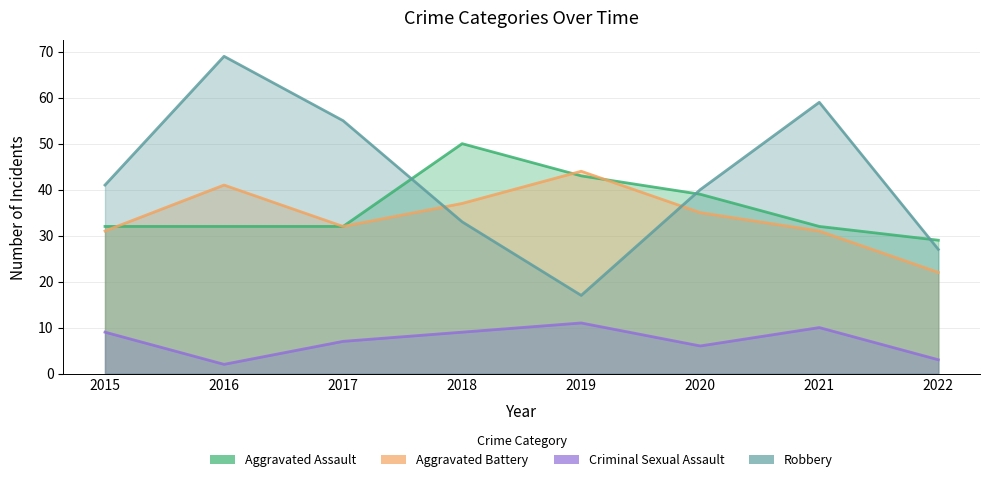

Reading left to right, transcribe all the data shown in this chart.

Aggravated Assault: 32	32	32	50	43	39	32	29
Aggravated Battery: 31	41	32	37	44	35	31	22
Criminal Sexual Assault: 9	2	7	9	11	6	10	3
Robbery: 41	69	55	33	17	40	59	27